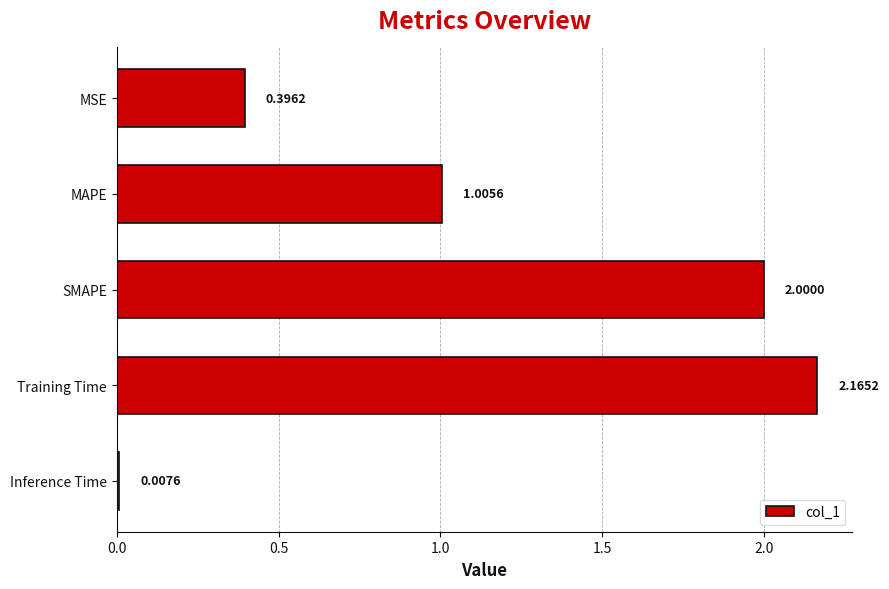

Count the number of data series in this chart.

1